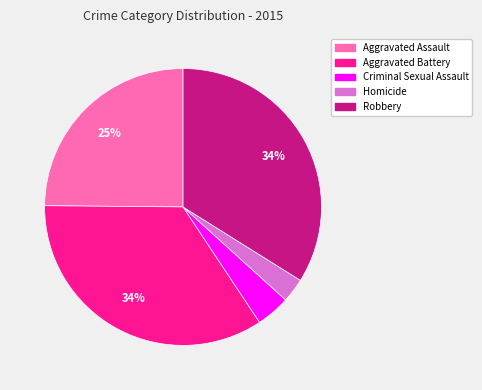

What percentage is the Homicide slice, to the nearest percent?

3%